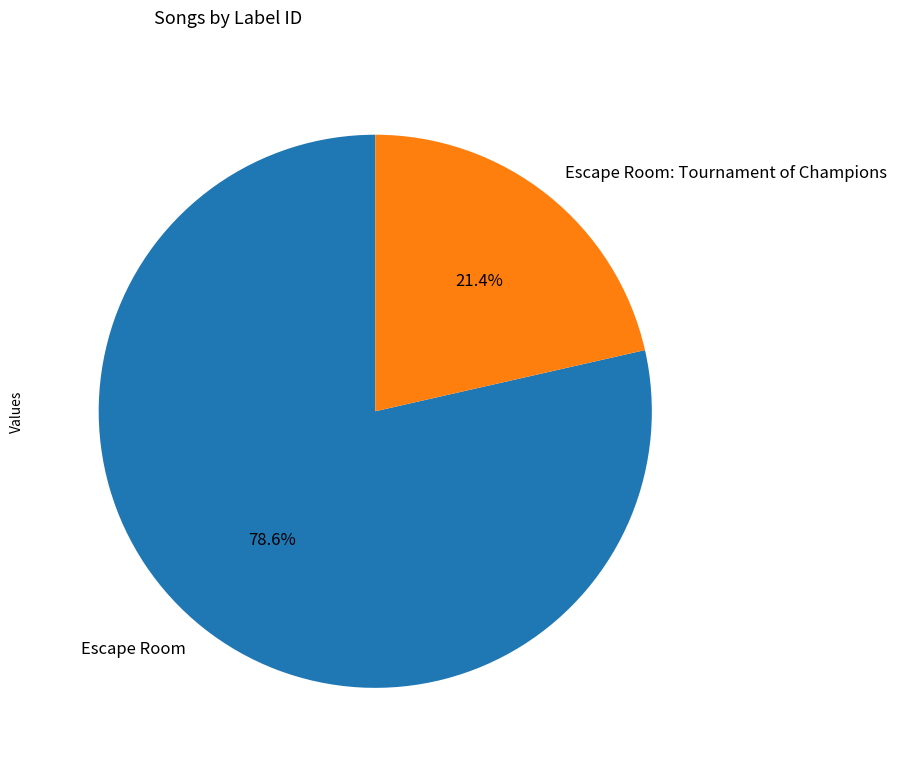

Which category has the smallest portion of the pie?

Escape Room: Tournament of Champions